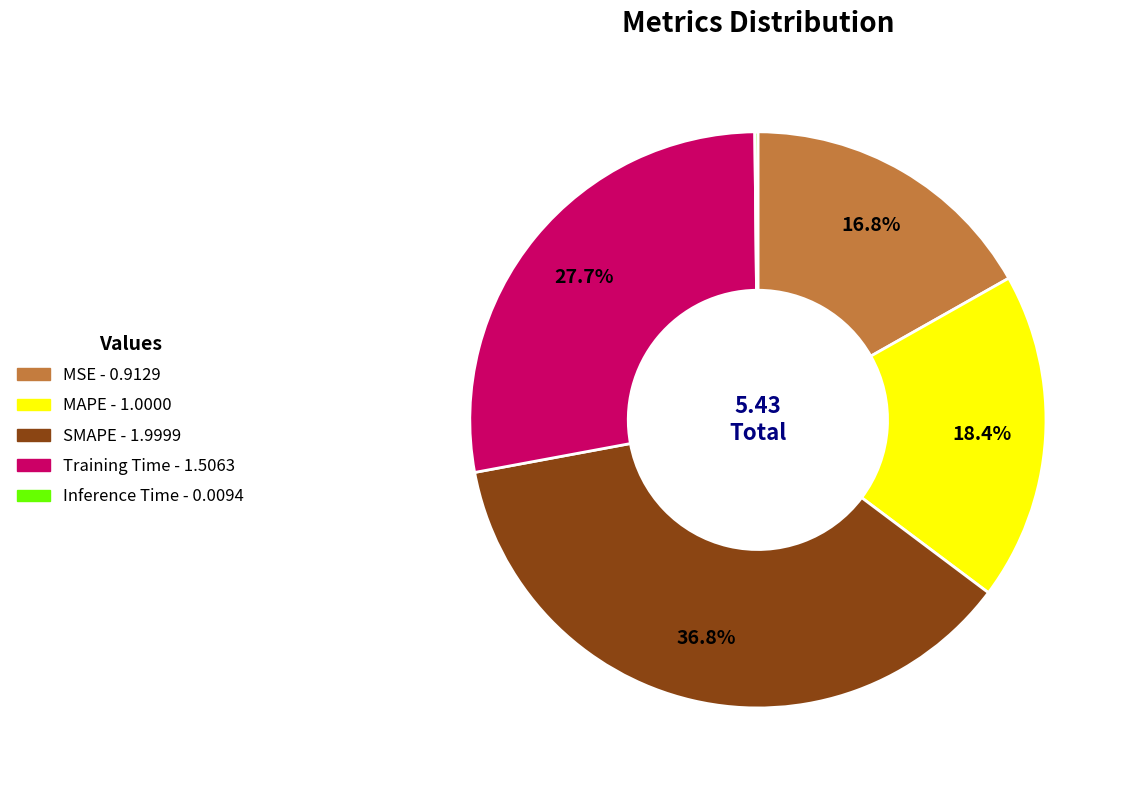

Which slice is the largest?

SMAPE